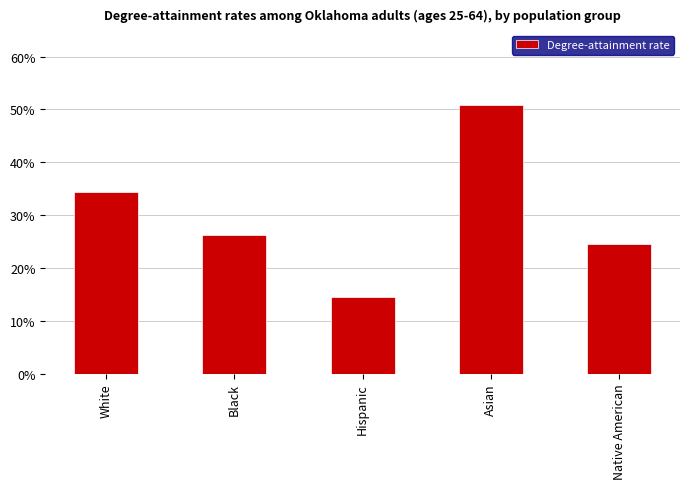

True or false: the data shows 0.4 at White.

False